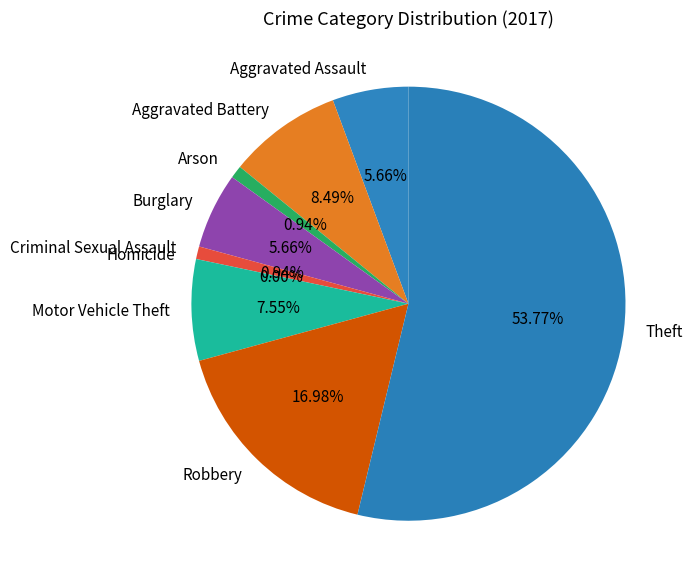

Between Theft and Burglary, which is larger?

Theft